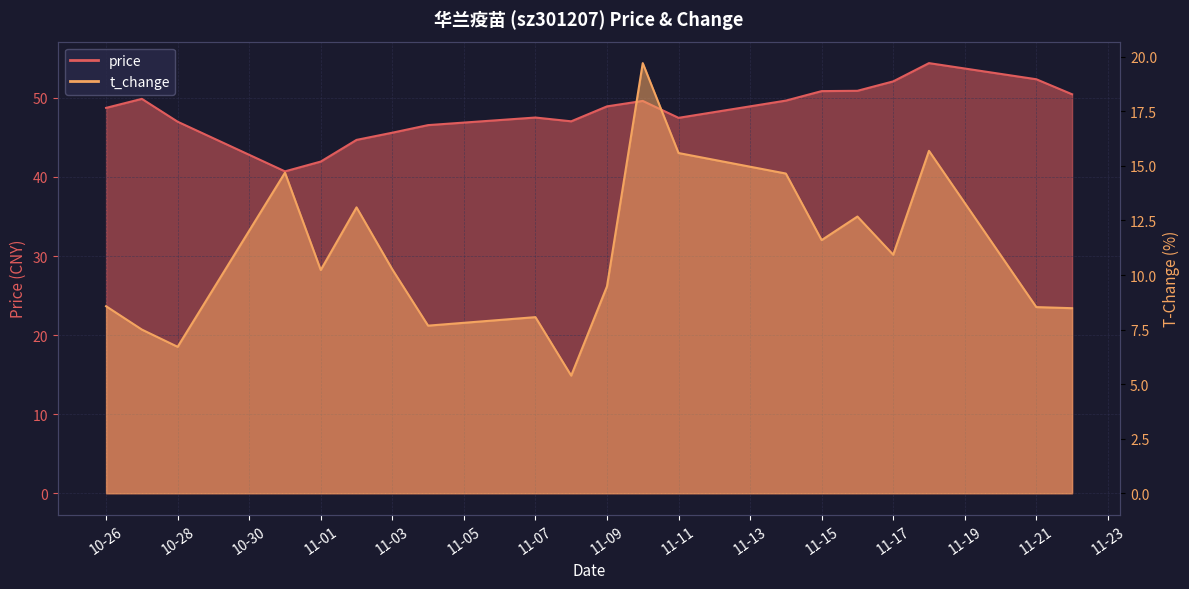

What are all the series names shown in the legend?

price, t_change